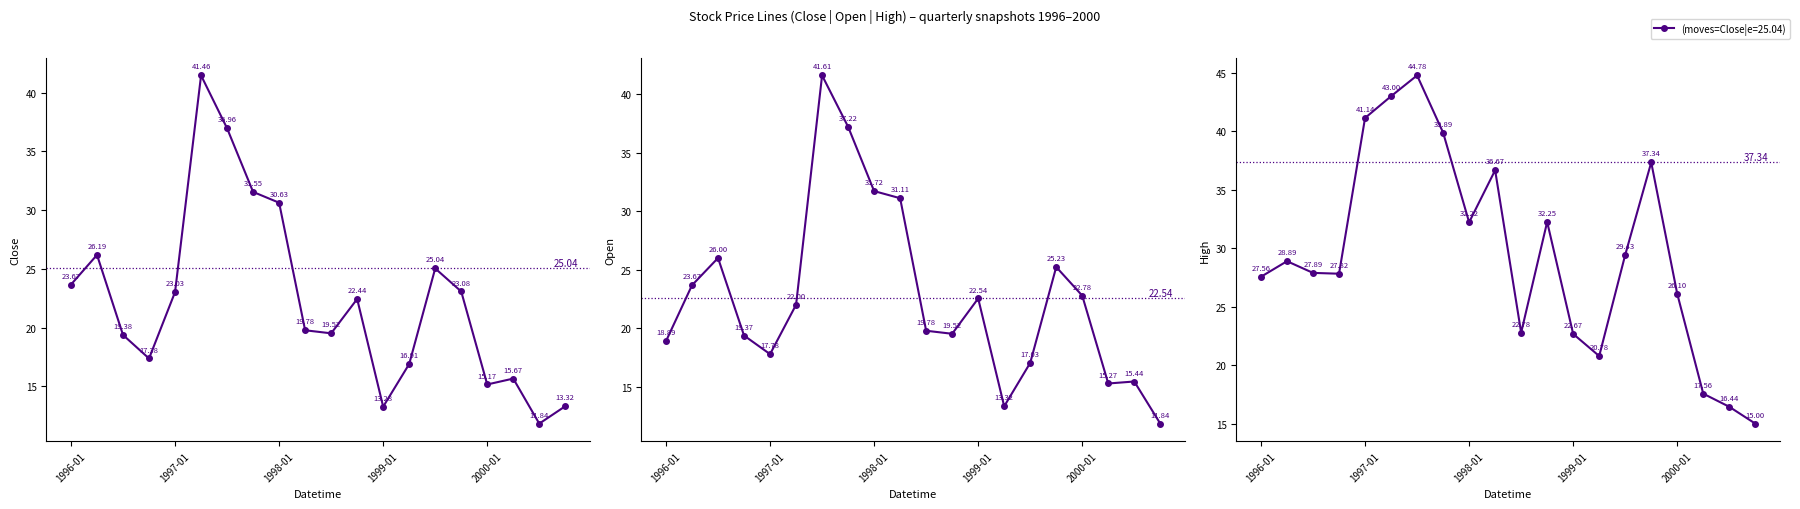

What is the average value of the Open series?

22.6